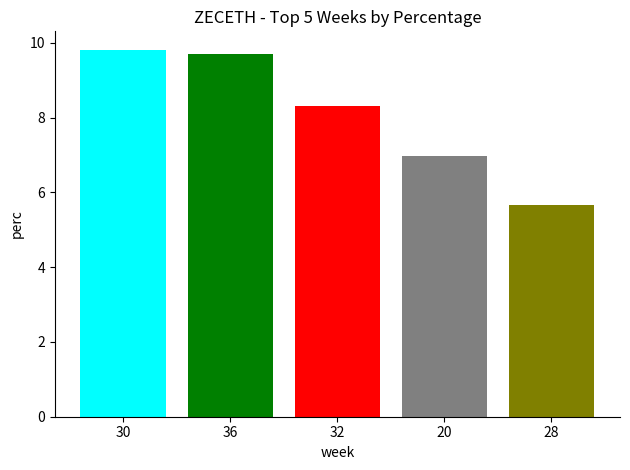

Approximately how many times larger is the value at 36 compared to 20?

1.4